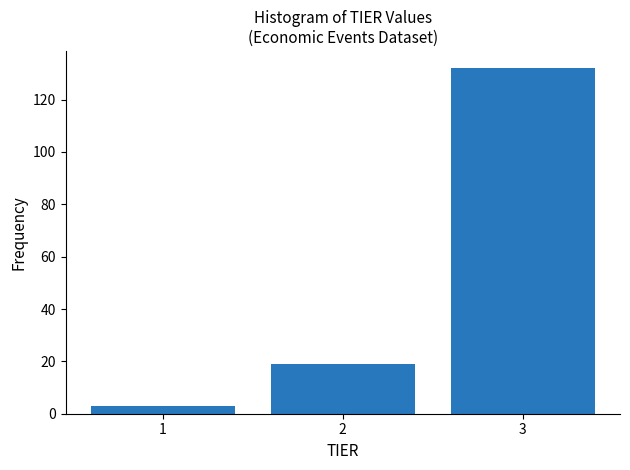

Reading left to right, list every bar in this chart as the range it spans on the x-axis followed by its height. The values are not printed on the chart, so give them approximately, as read against the axis.

0.5 to 1.5: 4
1.5 to 2.5: 20
2.5 to 3.5: 132